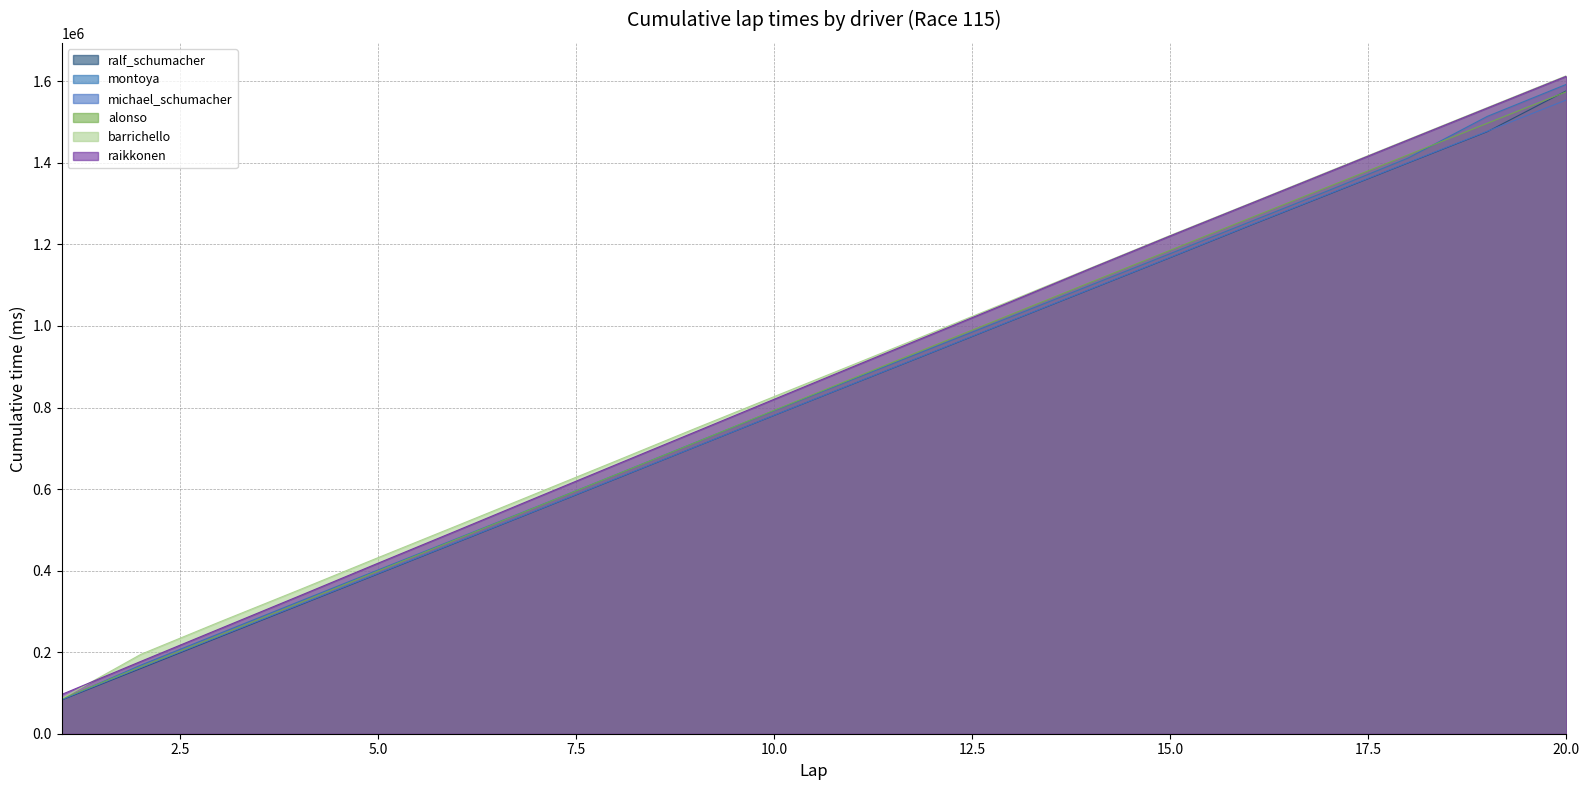

Reading left to right, extract all data points from this chart.

ralf_schumacher: 1=82595	2=160066	3=237496	4=314849	5=392229	6=469688	7=547073	8=624908	9=702935	10=780842	11=858230	12=935489	13=1013083	14=1090375	15=1167756	16=1245902	17=1322812	18=1399744	19=1476378	20=1576890
montoya: 1=83378	2=168296	3=246402	4=324290	5=402013	6=479382	7=556940	8=635493	9=714182	10=792551	11=869647	12=946637	13=1023443	14=1100580	15=1177664	16=1255111	17=1332503	18=1411715	19=1513955	20=1592662
michael_schumacher: 1=84141	2=162306	3=239389	4=316346	5=393436	6=470686	7=547863	8=625728	9=703338	10=781321	11=858814	12=936192	13=1013771	14=1091117	15=1168480	16=1246849	17=1323774	18=1400675	19=1477450	20=1554349
alonso: 1=85777	2=164185	3=242059	4=320389	5=399369	6=477917	7=556471	8=635289	9=713941	10=793465	11=872203	12=950829	13=1029221	14=1107783	15=1185925	16=1264246	17=1341951	18=1419607	19=1497076	20=1574569
barrichello: 1=86204	2=194735	3=274618	4=352851	5=432223	6=510822	7=589843	8=668934	9=748644	10=827093	11=905578	12=984358	13=1063104	14=1142782	15=1222303	16=1300288	17=1378886	18=1457239	19=1535478	20=1613694
raikkonen: 1=96292	2=177441	3=257678	4=337848	5=418649	6=498845	7=579526	8=659918	9=740206	10=820554	11=900725	12=980673	13=1060561	14=1141679	15=1221111	16=1299322	17=1377655	18=1456169	19=1534372	20=1612531